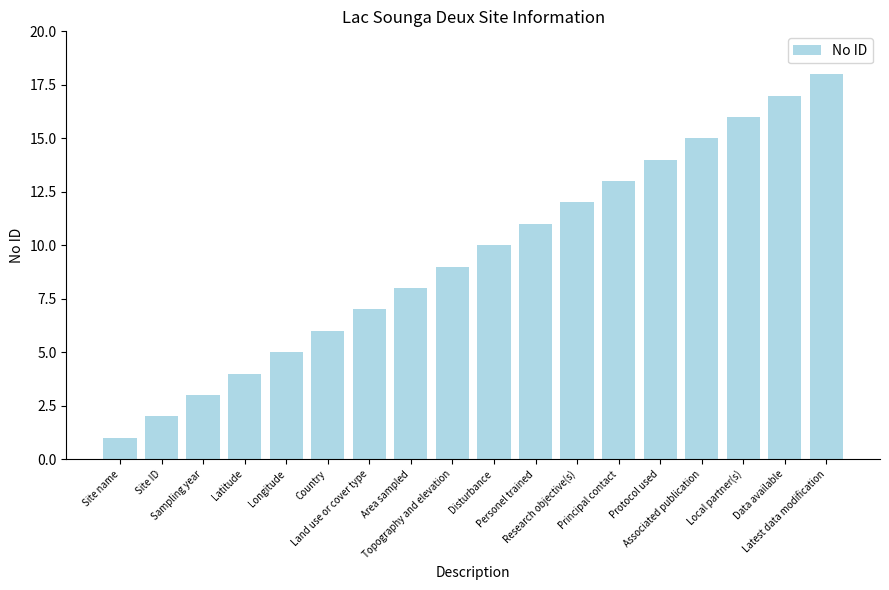

What is the sum of all values?

171